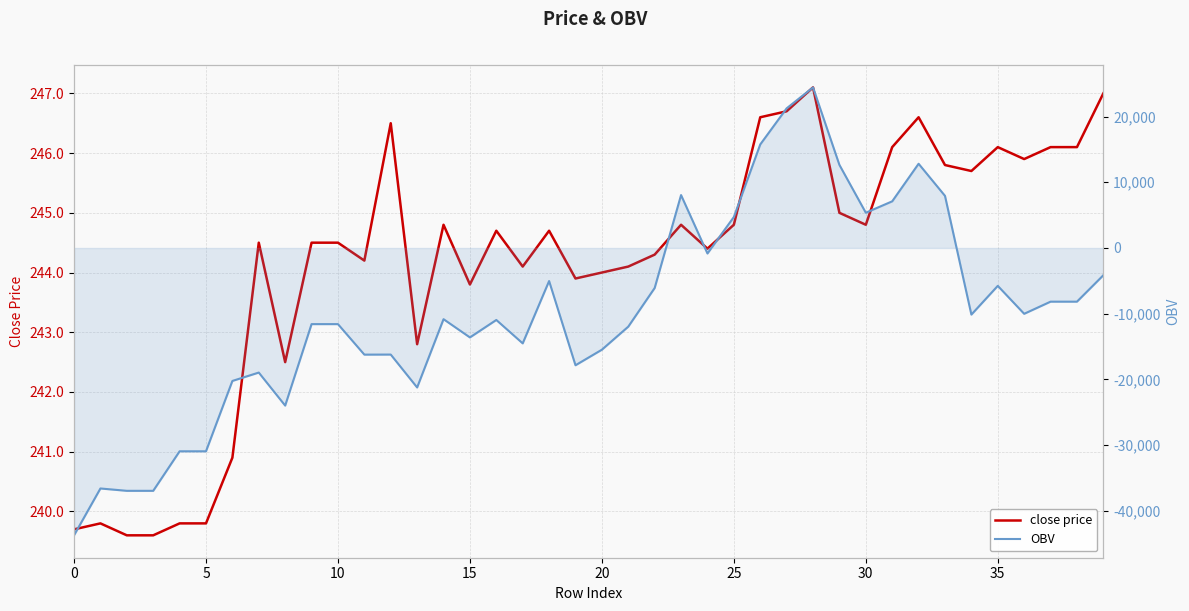

Is the value of close price at 12 greater than the value of OBV at 20?

Yes